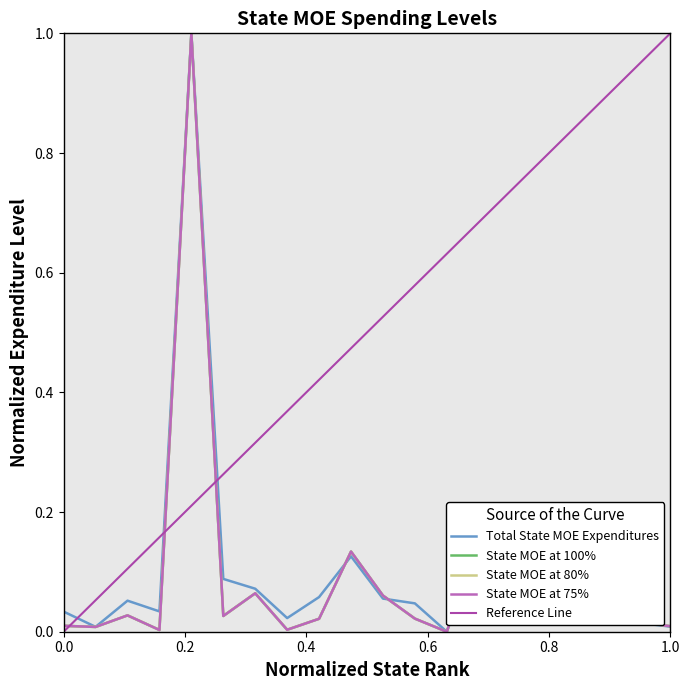

Which category has the highest value across all series?

CALIFORNIA